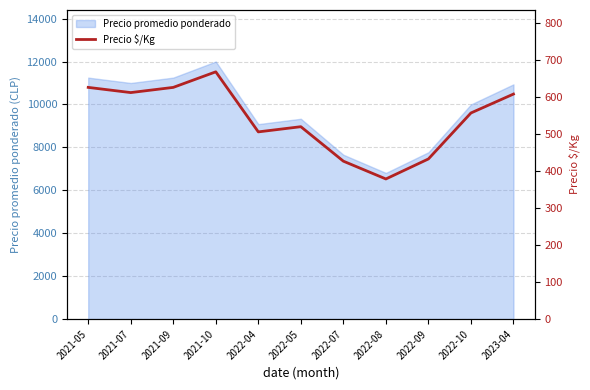

What is the difference between the second highest and second lowest values?

199